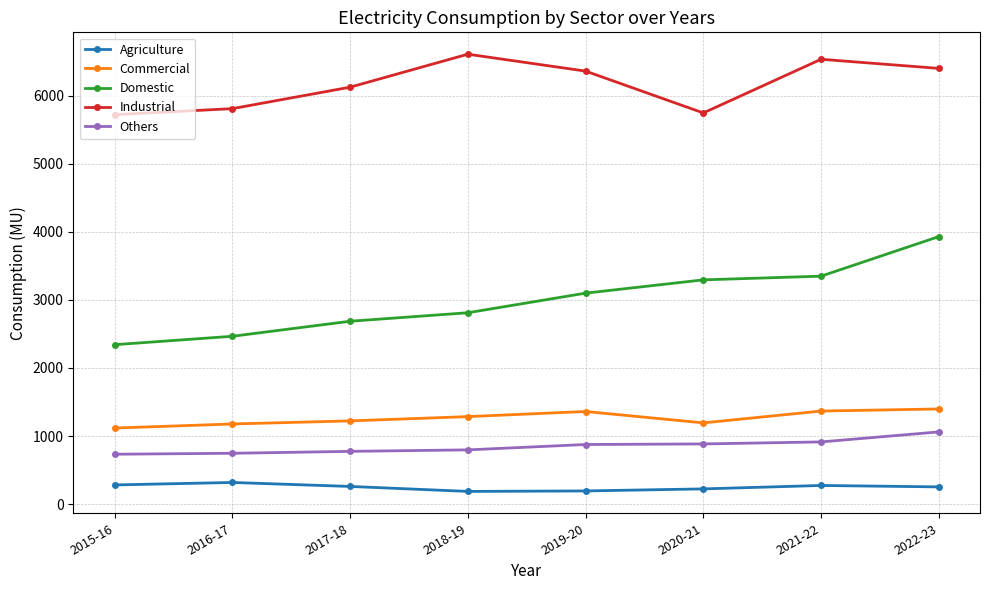

Which series has the largest range (max minus min)?

Domestic